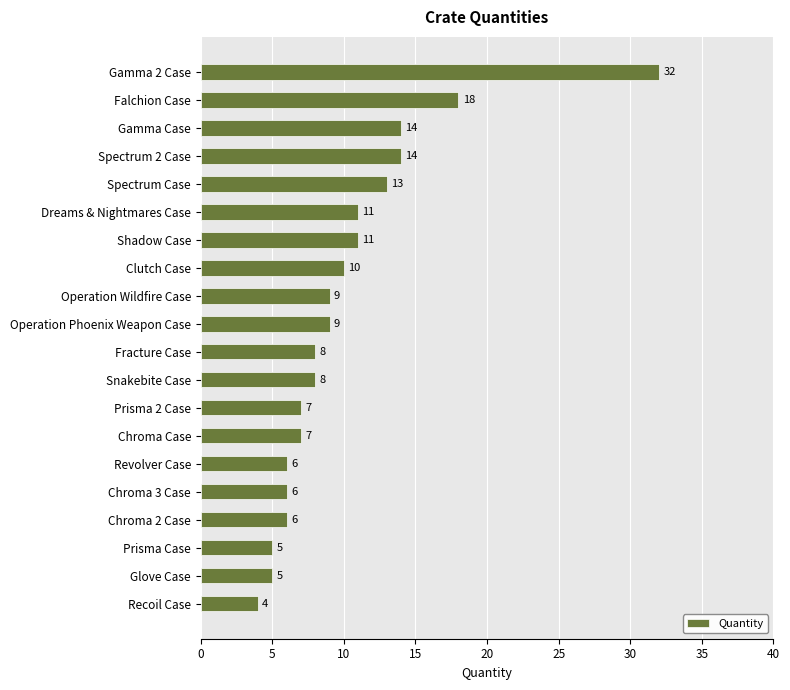

Is it true that the value at Recoil Case is 4?

True